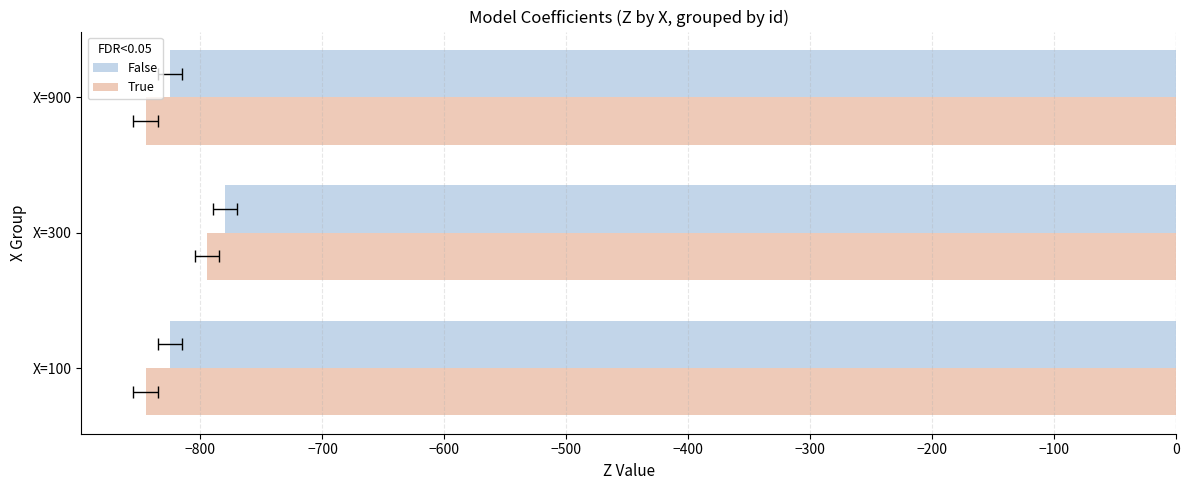

True or false: True has a value of -1242.8 at X=900.

False